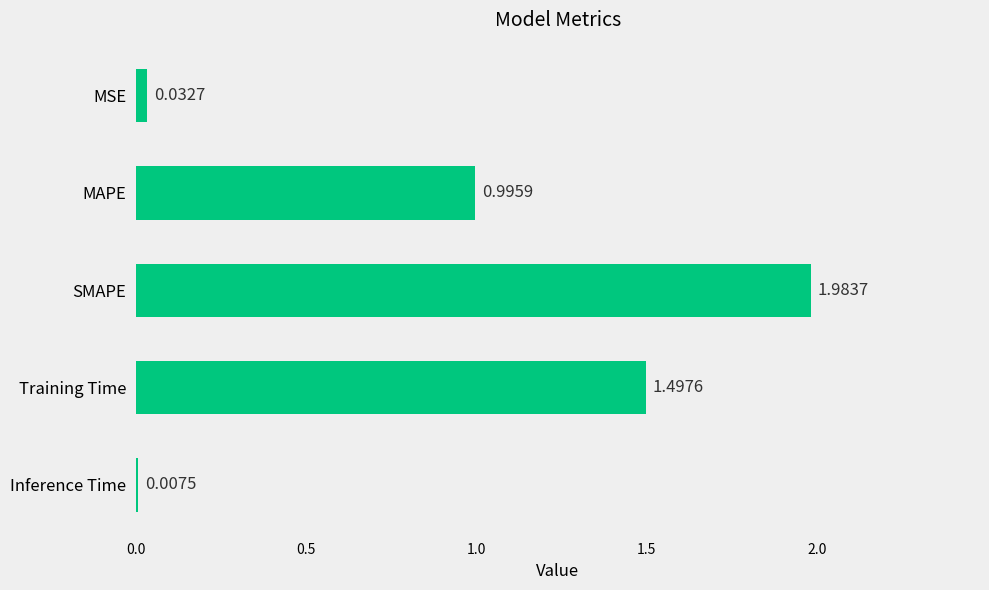

Which category has the lowest value across all series?

Inference Time